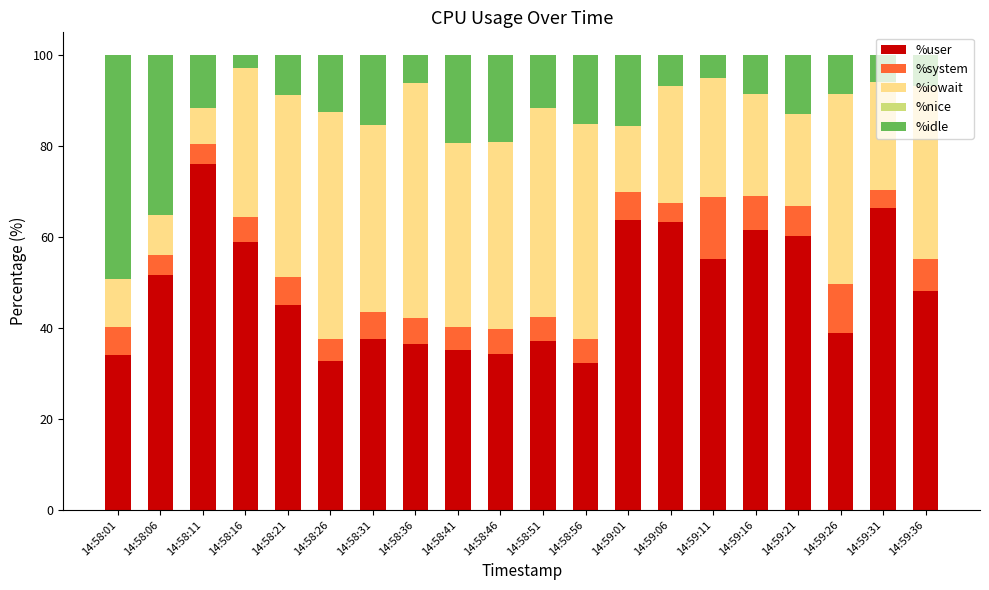

Where does the %user series first go above 48?

14:58:06